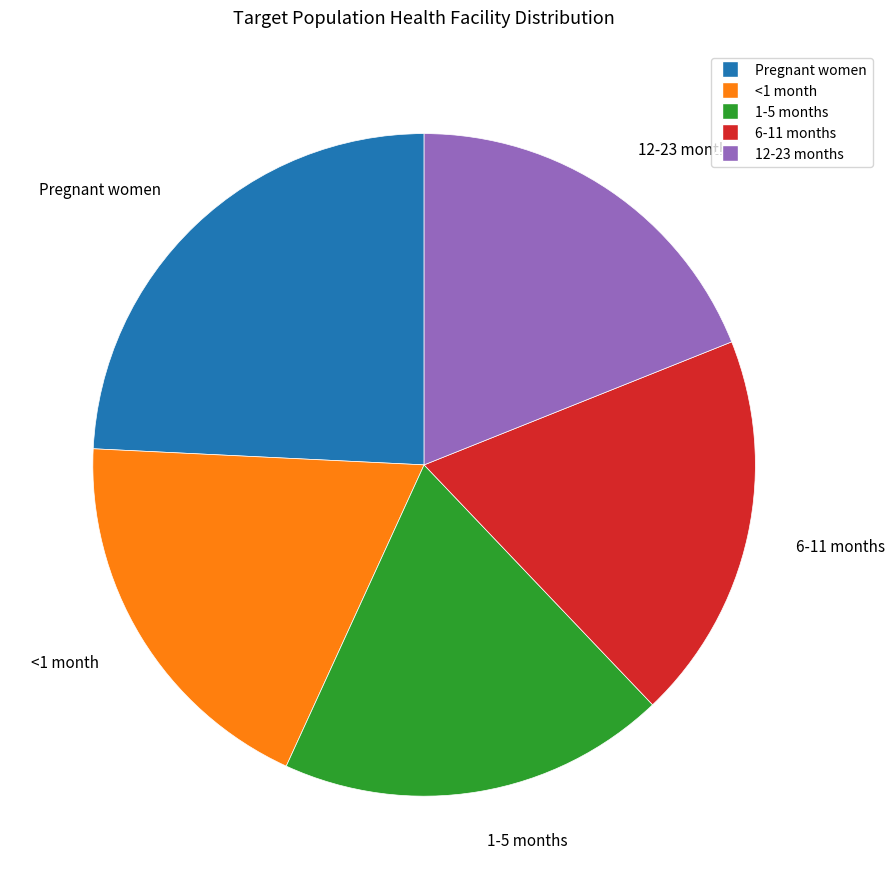

Which category has the biggest portion of the pie?

Pregnant women